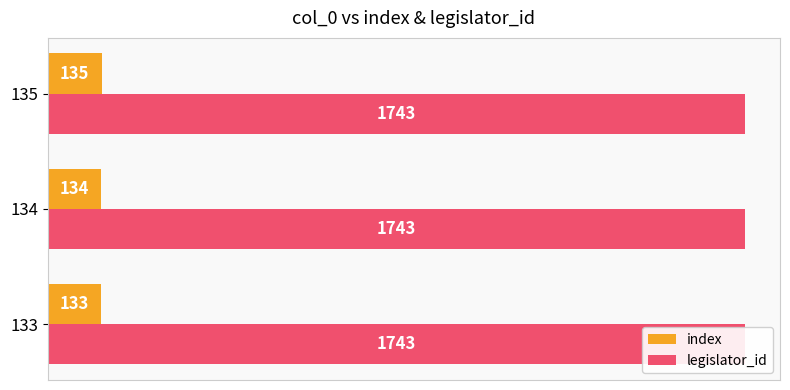

Which series has the largest range (max minus min)?

index